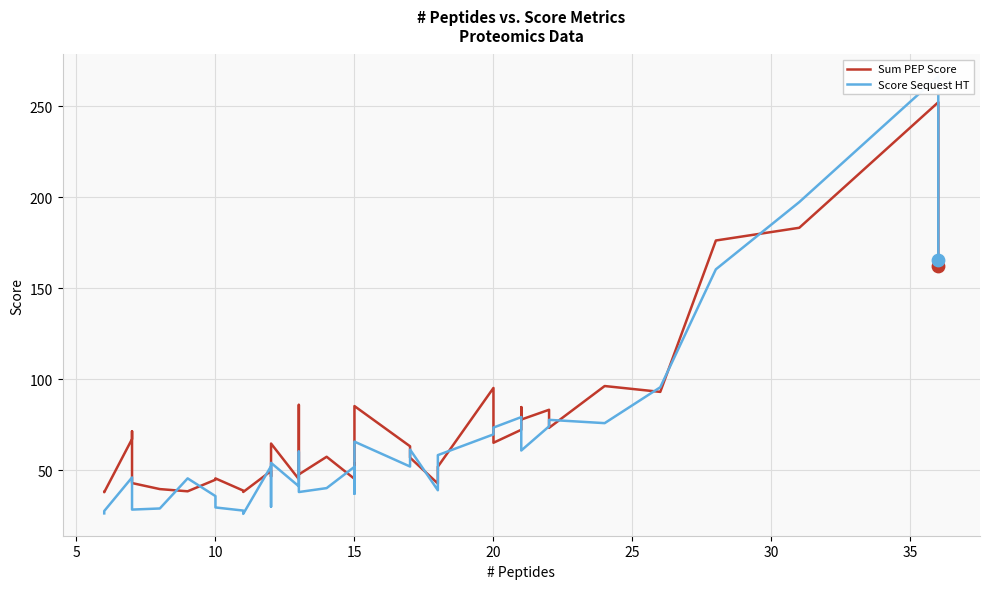

Which series contains the lowest Y value?

Score Sequest HT